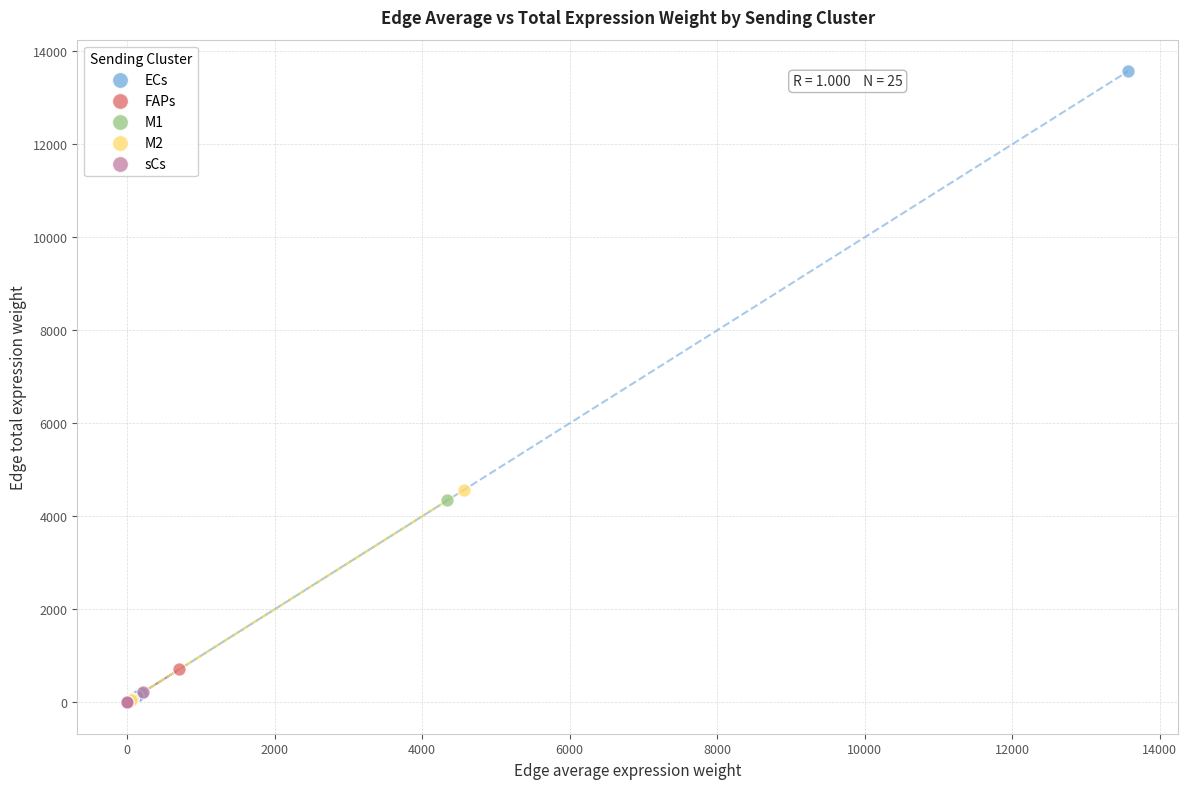

What are all the series names shown in the legend?

ECs, FAPs, M1, M2, sCs